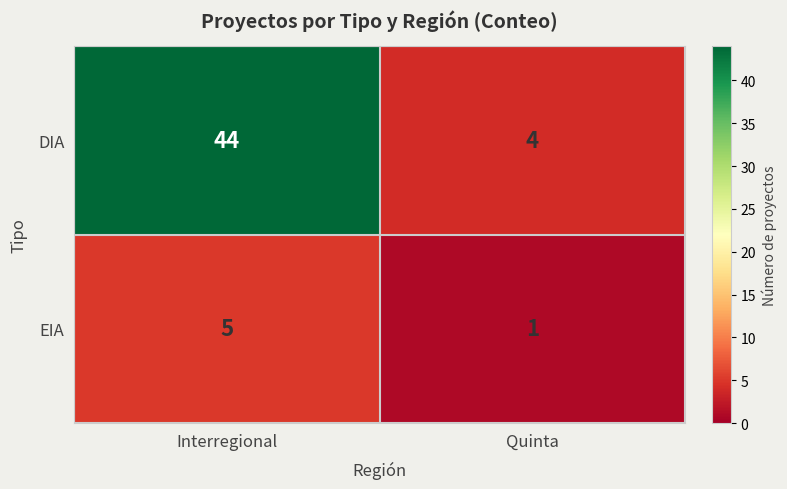

Which series has the largest total across all categories?

DIA